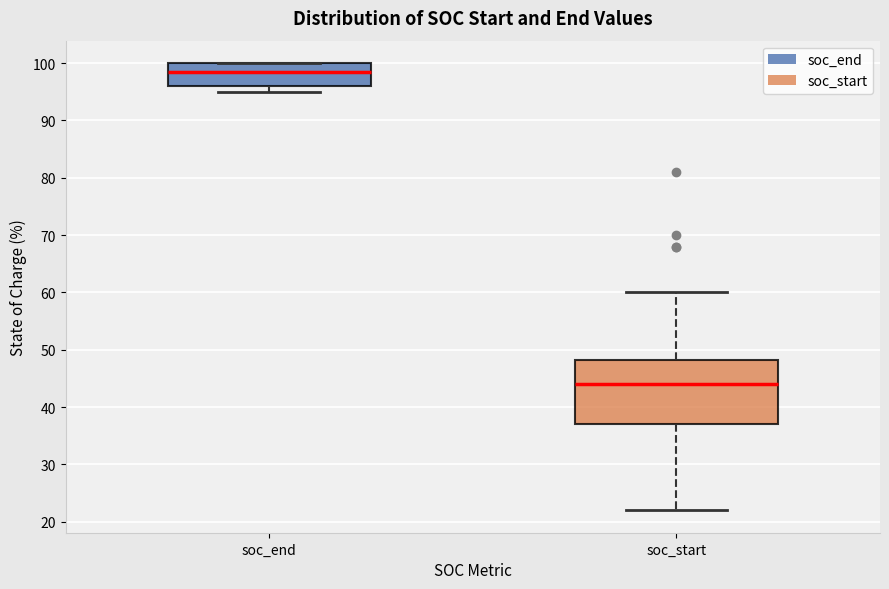

Comparing the boxes themselves (not the whiskers), which one is the tallest?

soc_start